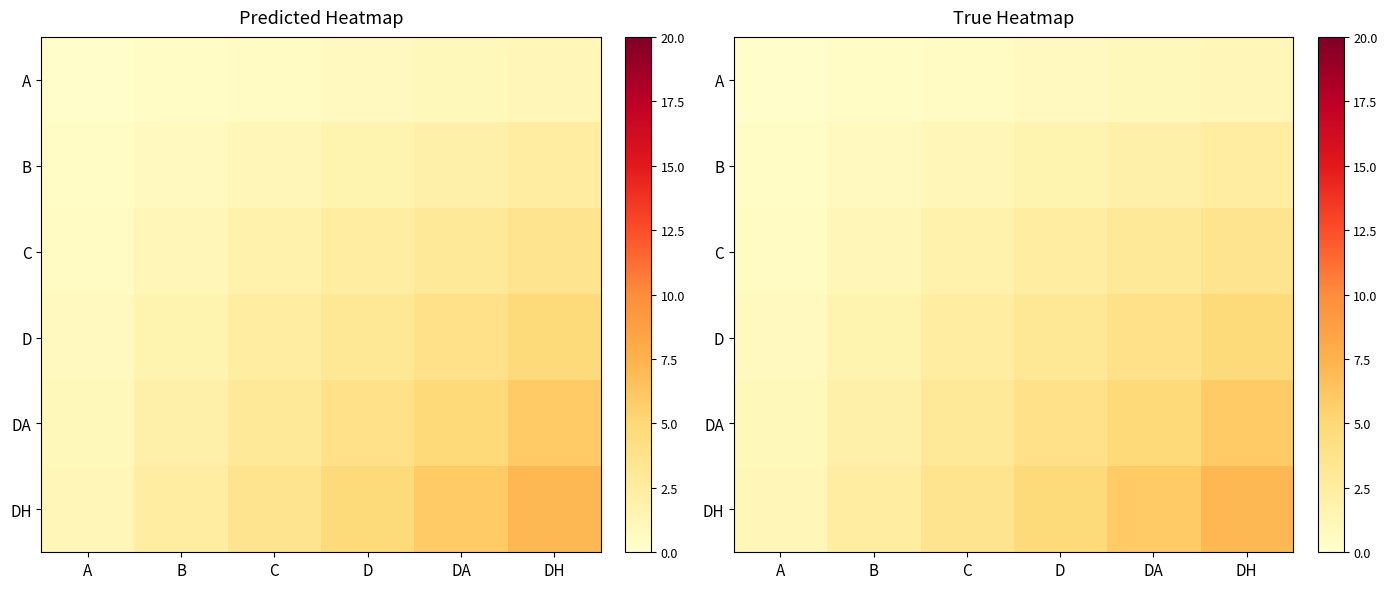

What is the total value across all series at B?

8.2